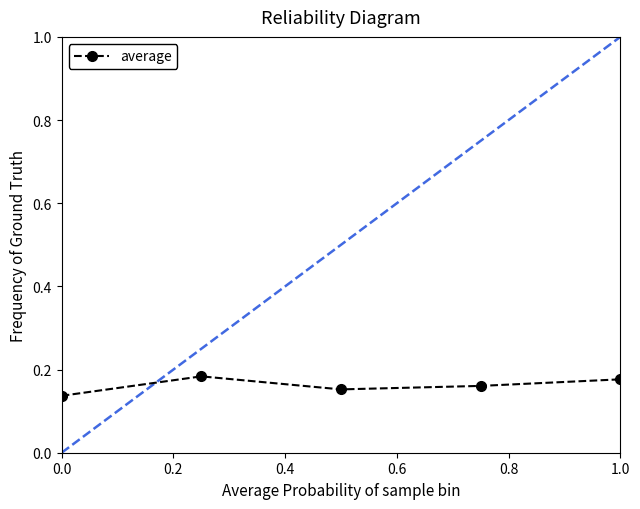

True or false: there are more than 0 points higher than both neighbors.

True